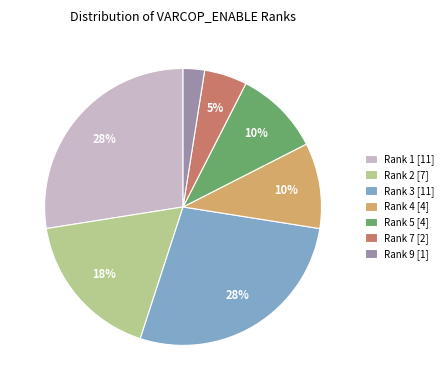

Between Rank 4 [4] and Rank 2 [7], which is larger?

Rank 2 [7]